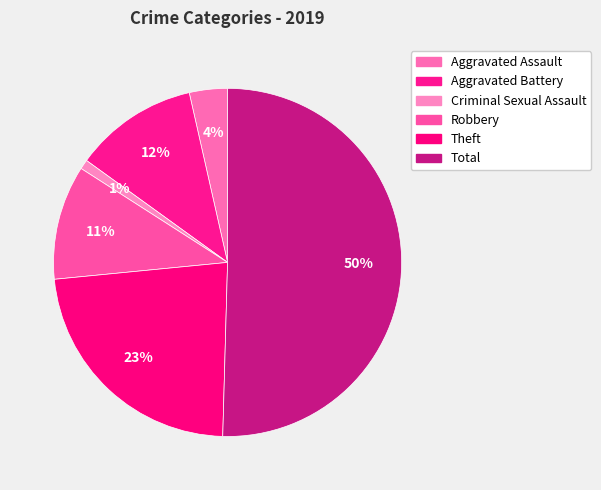

To the nearest percent, what is the difference between the Theft and Criminal Sexual Assault slice percentages?

22%